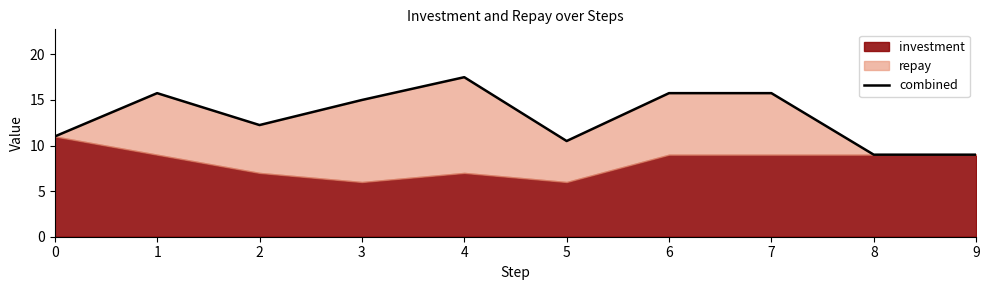

Is it true that the value at 3 is 15.0?

True